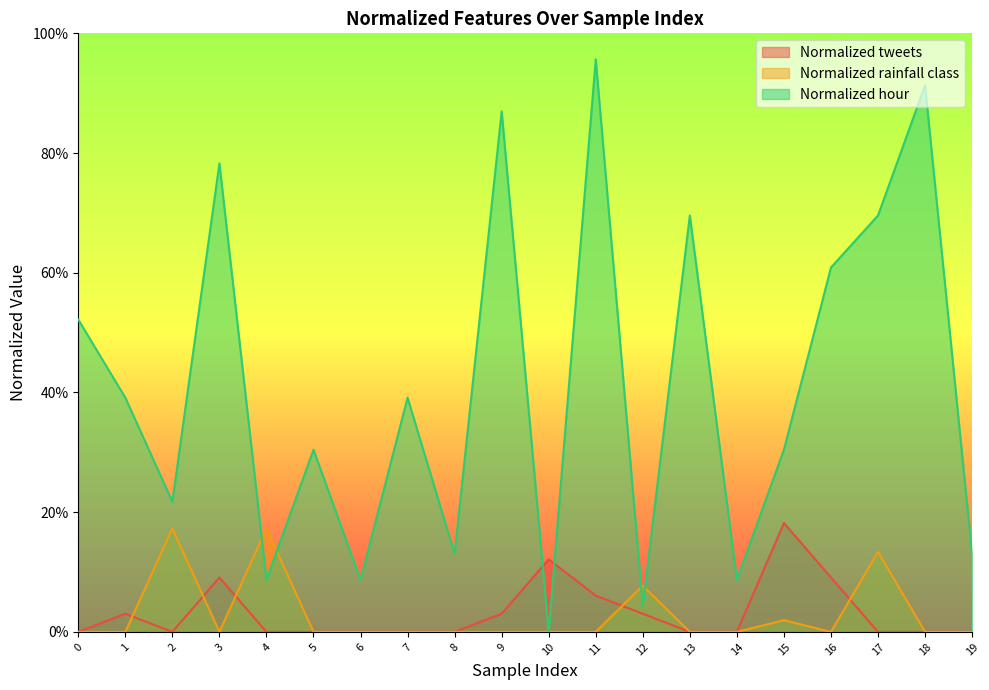

The Normalized hour series shows 0.2 at 8. True or false?

False